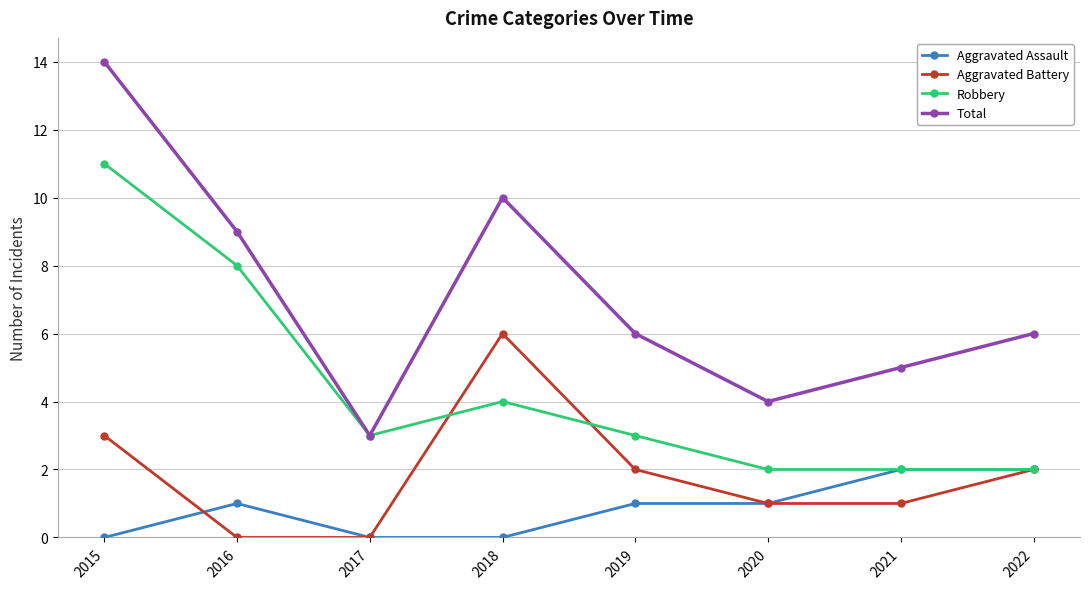

What is the value of the Aggravated Battery point at the 7th from the left?

1